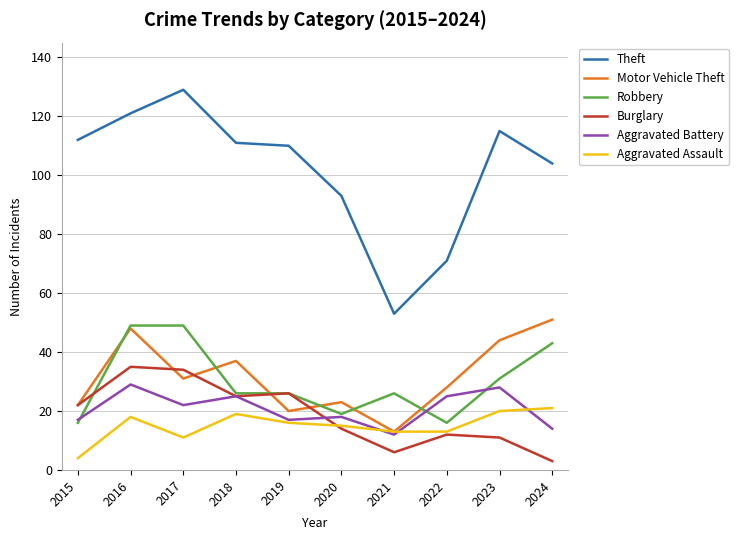

What is the maximum value for Aggravated Assault?

21